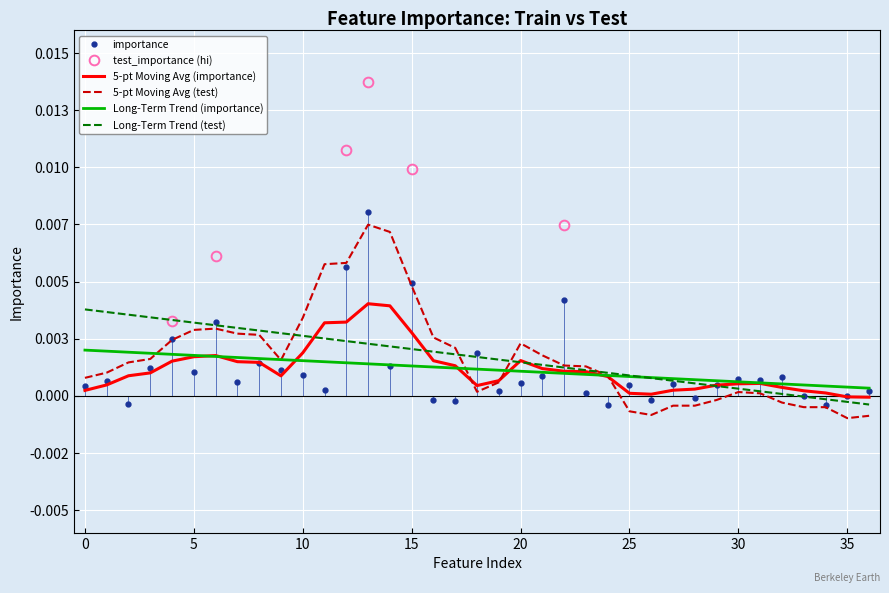

How many interior local peaks (higher than both neighbors) does the data have?

12